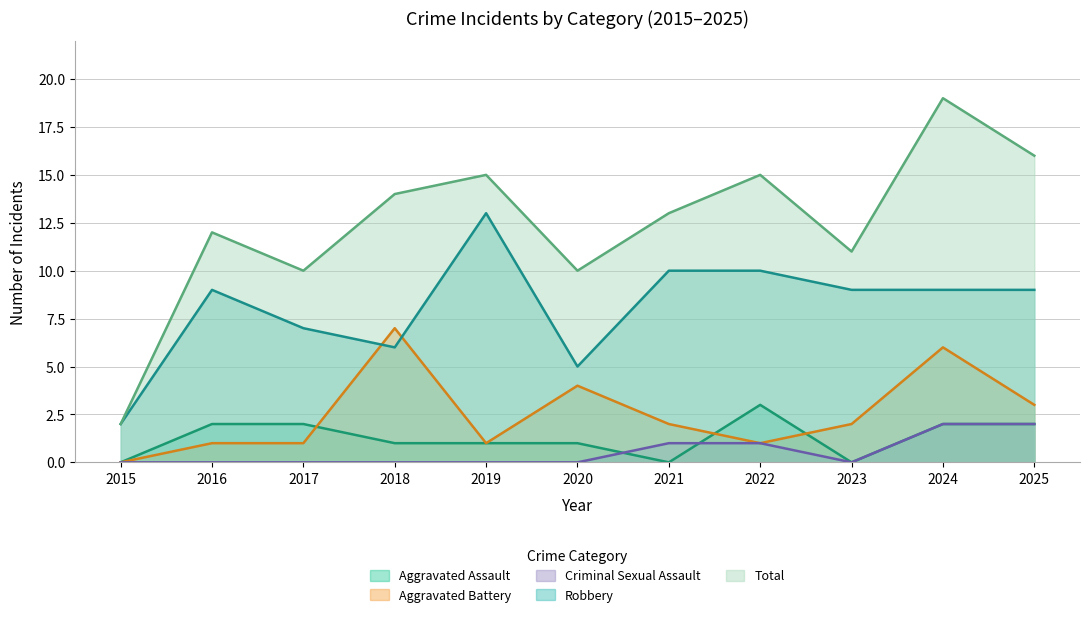

Which series has the largest total across all categories?

Total